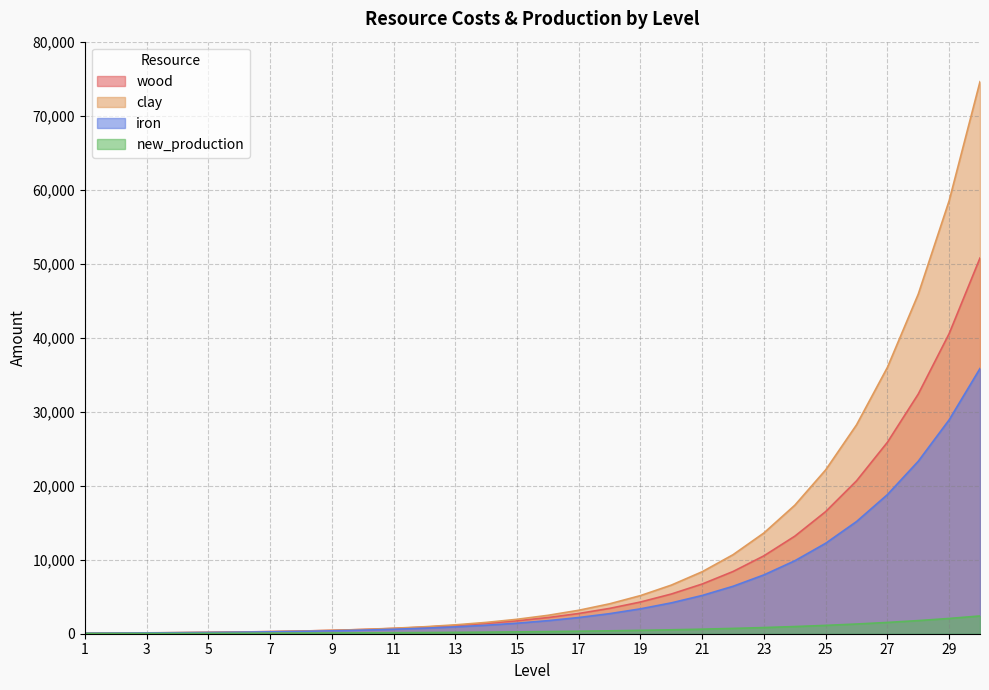

Rank the series by their average value, from highest to lowest.

clay, wood, iron, new_production